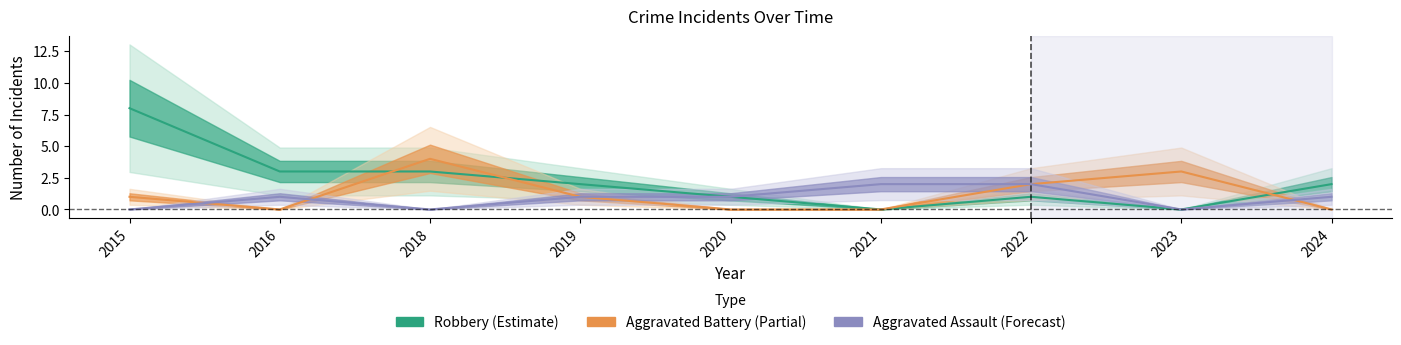

Reading left to right, transcribe all the data shown in this chart.

Robbery: 2015=8	2016=3	2018=3	2019=2	2020=1	2021=0	2022=1	2023=0	2024=2
Aggravated Battery: 2015=1	2016=0	2018=4	2019=1	2020=0	2021=0	2022=2	2023=3	2024=0
Aggravated Assault: 2015=0	2016=1	2018=0	2019=1	2020=1	2021=2	2022=2	2023=0	2024=1